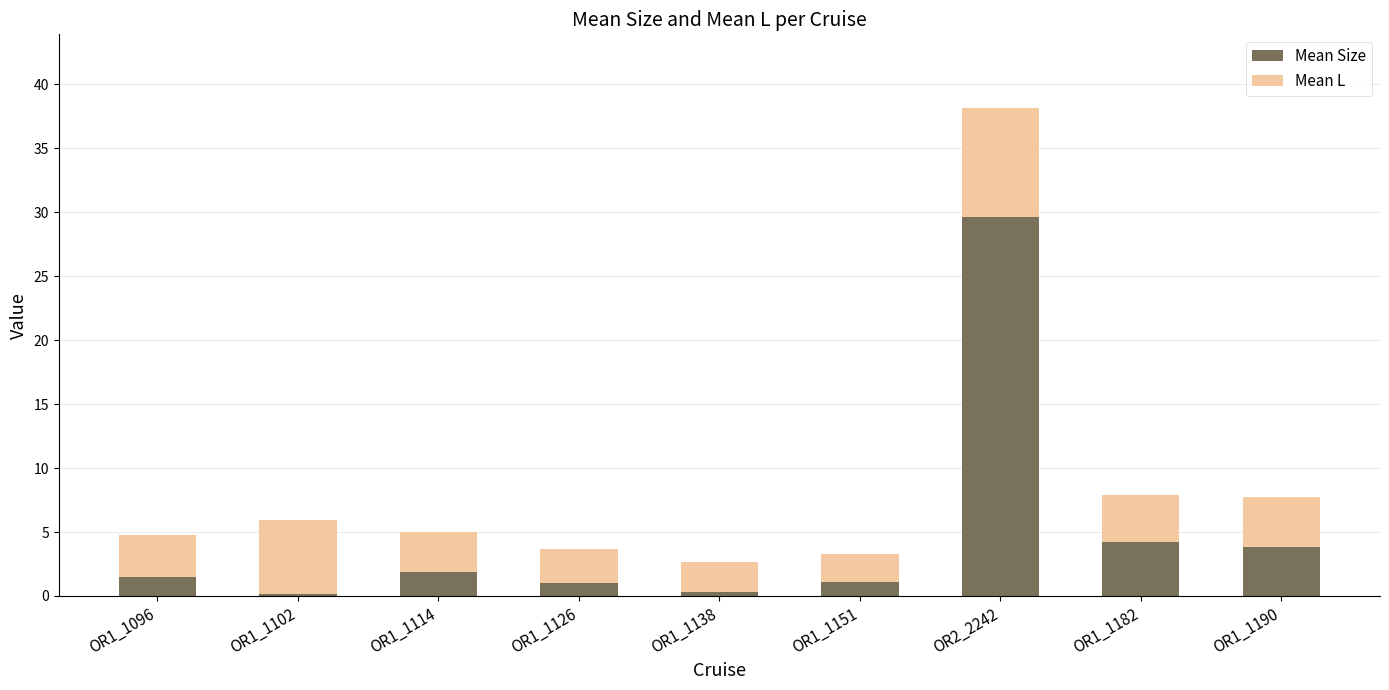

What is the sum of all Mean Size values?

43.7